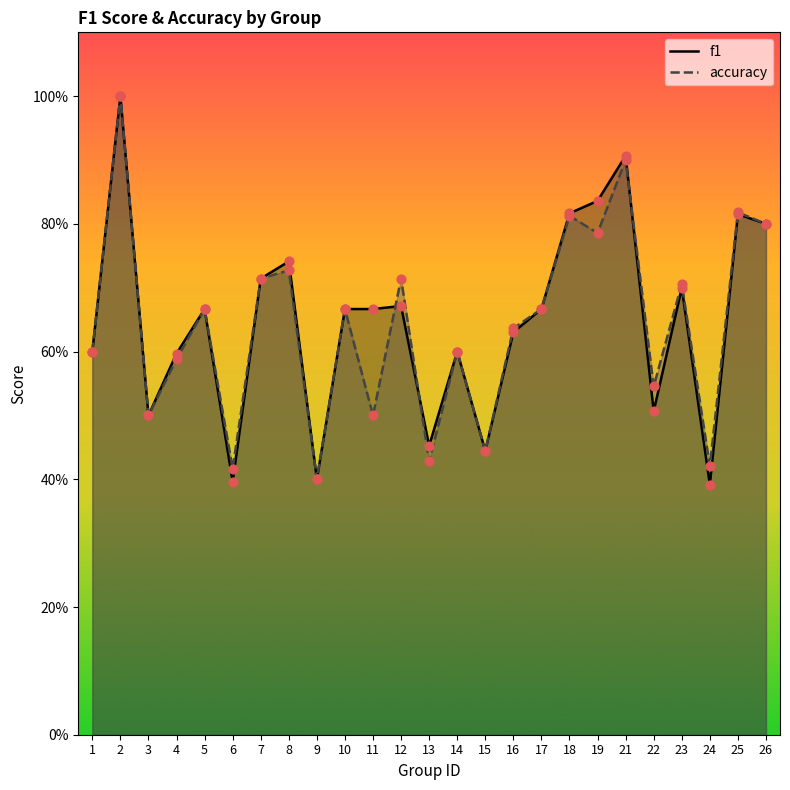

At which category is the sum across all series the highest?

2